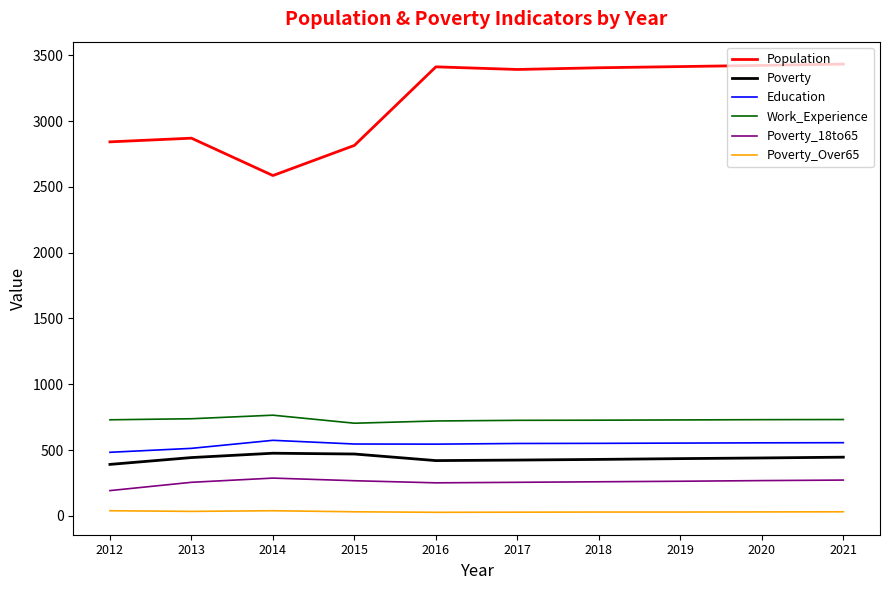

Which series changed the most between 2014 and 2018?

Population